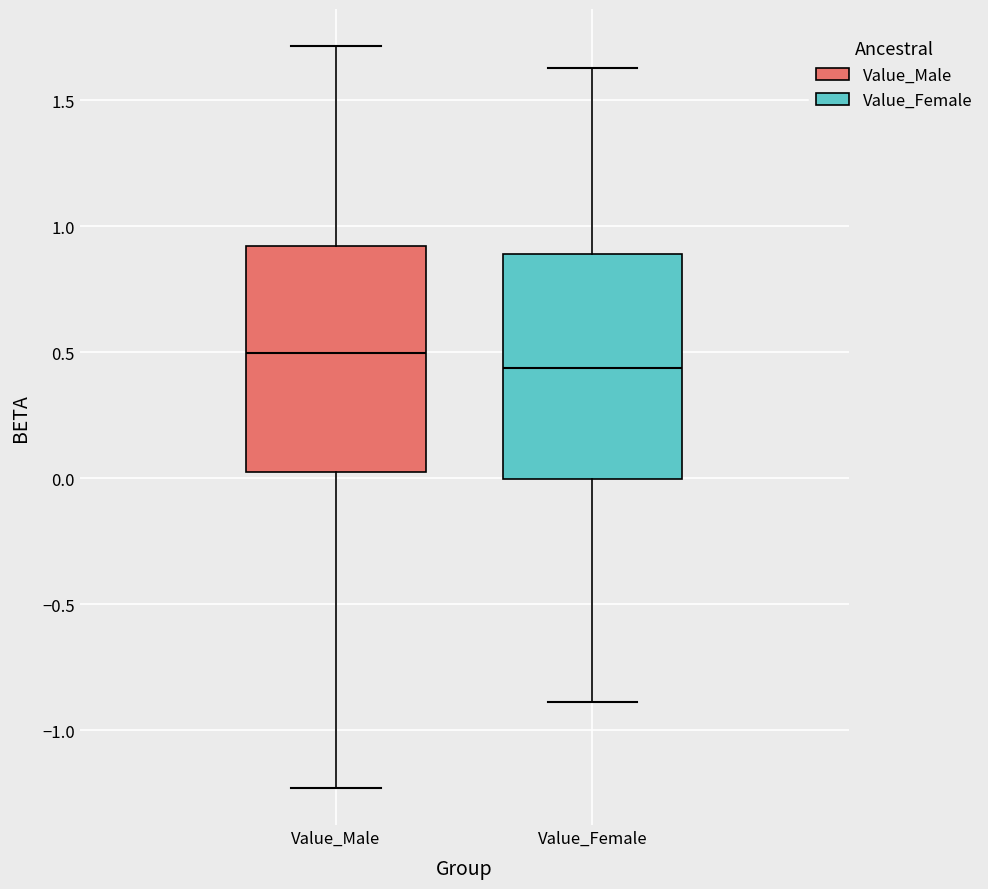

Reading left to right, transcribe this box plot: for each box, give where its median line is, the range the box spans, and where its two whiskers end, as read against the y-axis. The values are not printed on the chart, so give them approximately, as read against the axis.

Value_Male: median 0.50, box 0.00 to 0.90, whiskers -1.25 to 1.70
Value_Female: median 0.45, box 0.00 to 0.90, whiskers -0.90 to 1.65